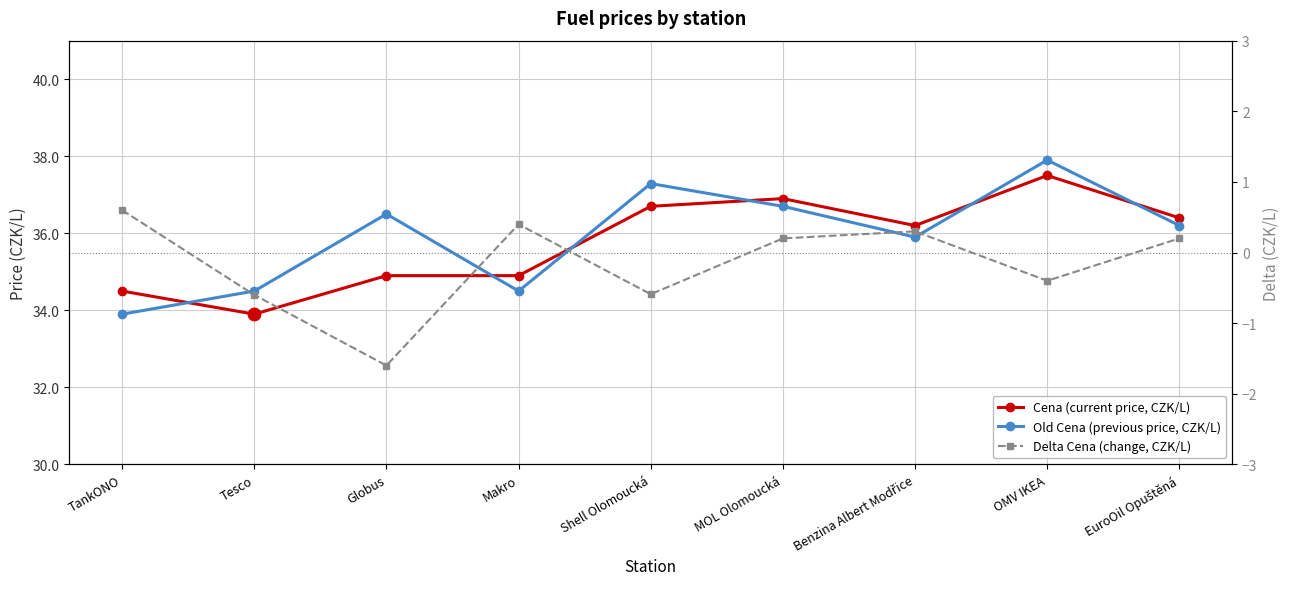

Which series contains the highest Y value?

Old Cena (previous price, CZK/L)